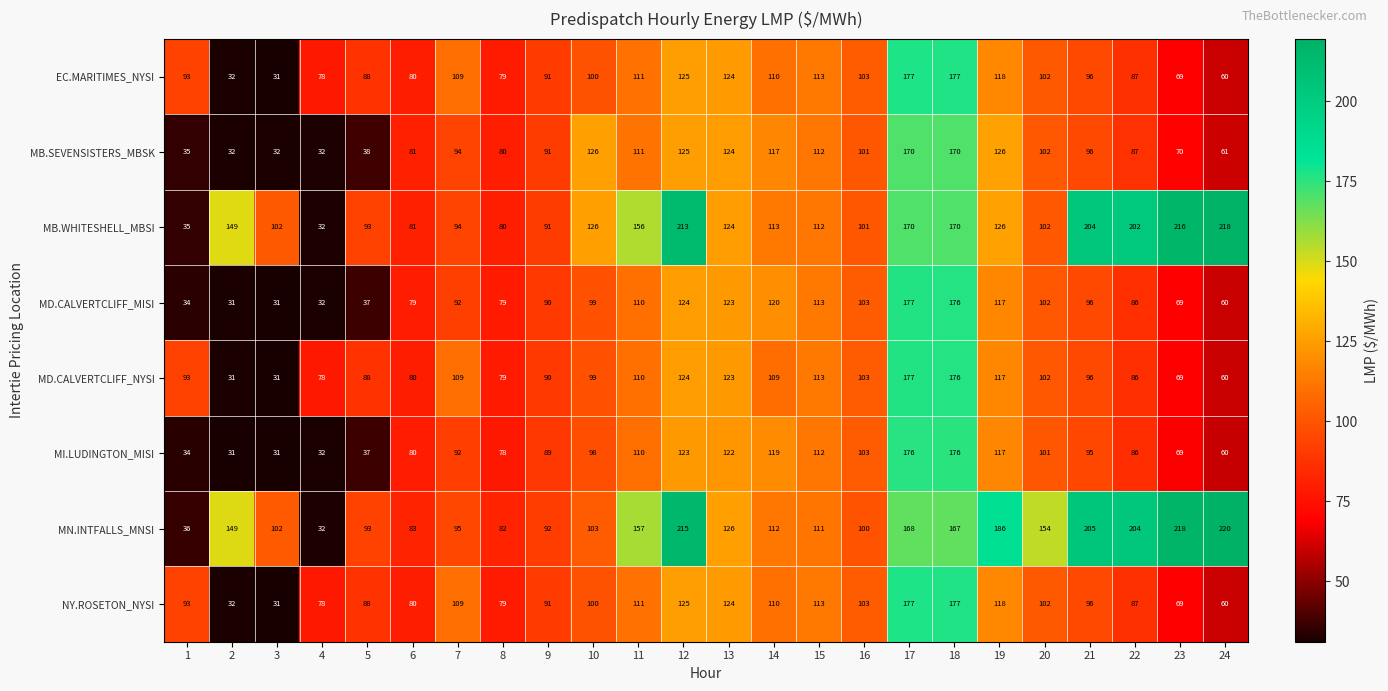

Count the number of data series in this chart.

8